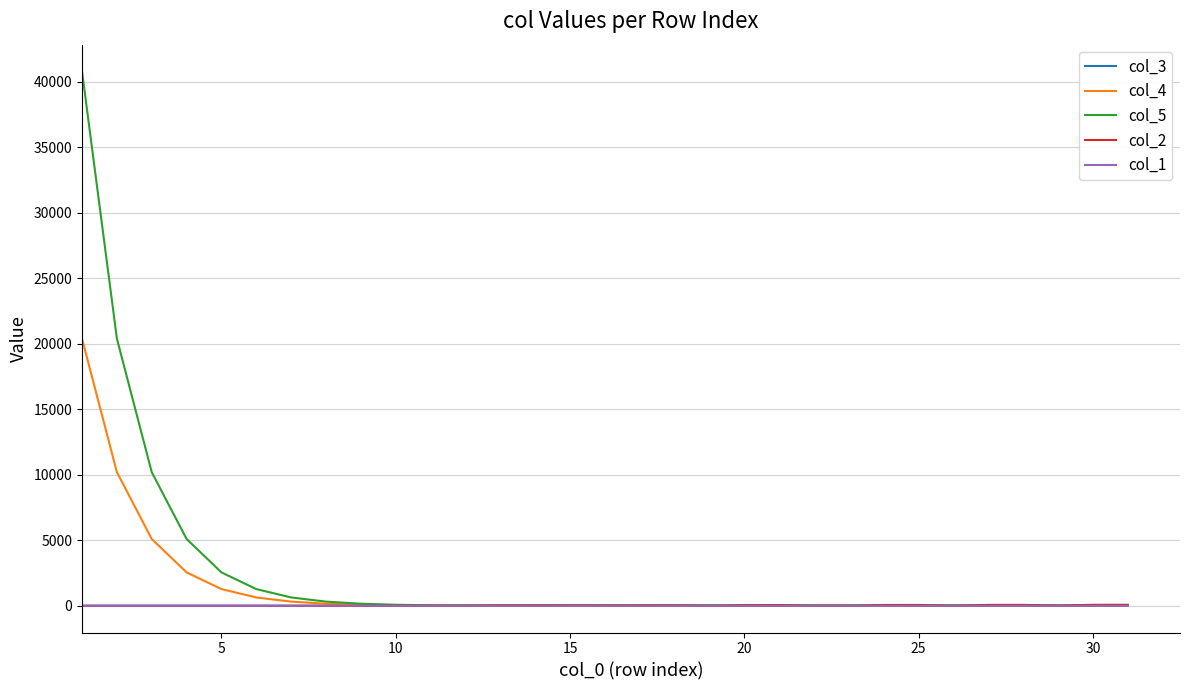

Which series has the largest range (max minus min)?

col_5